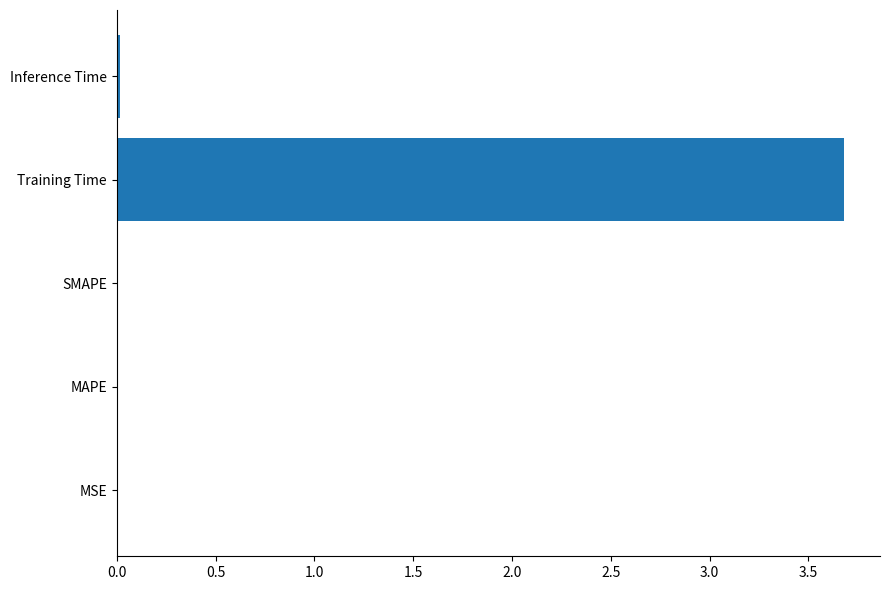

What is the sum of all values?

3.7